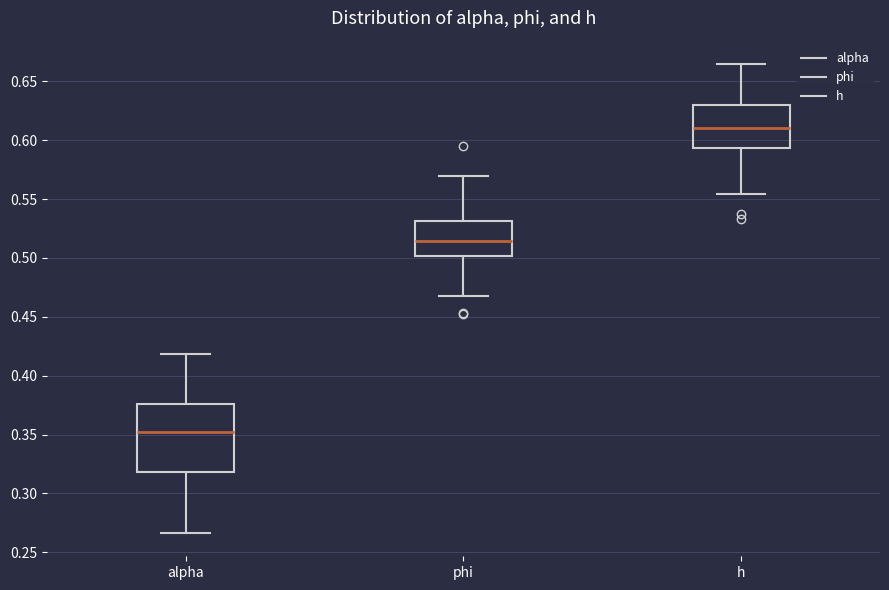

Which box has the lowest median line?

alpha